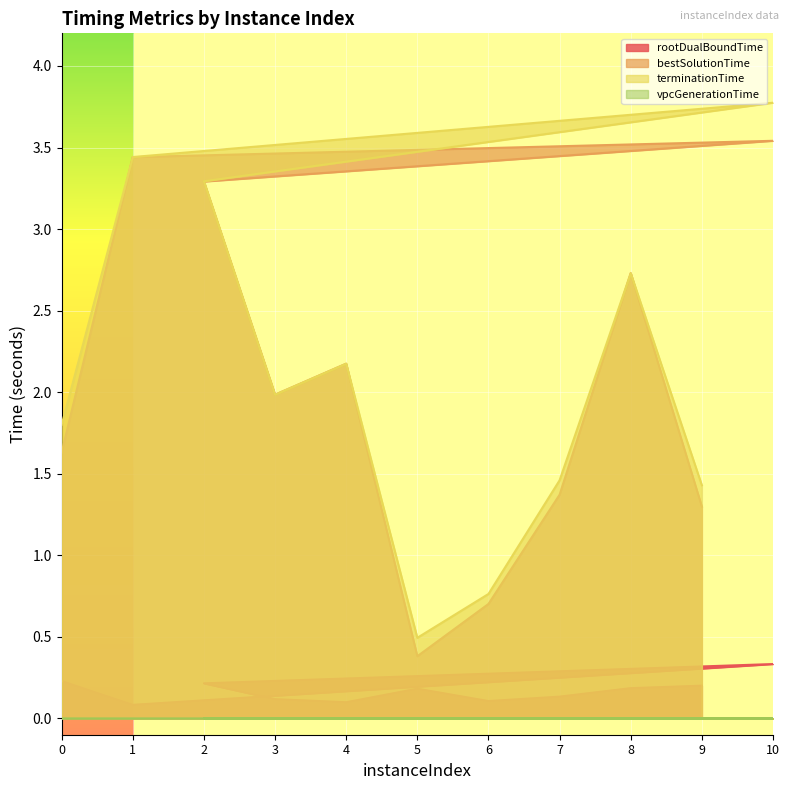

In bestSolutionTime, how many points are lower than both neighbors (excluding endpoints)?

2